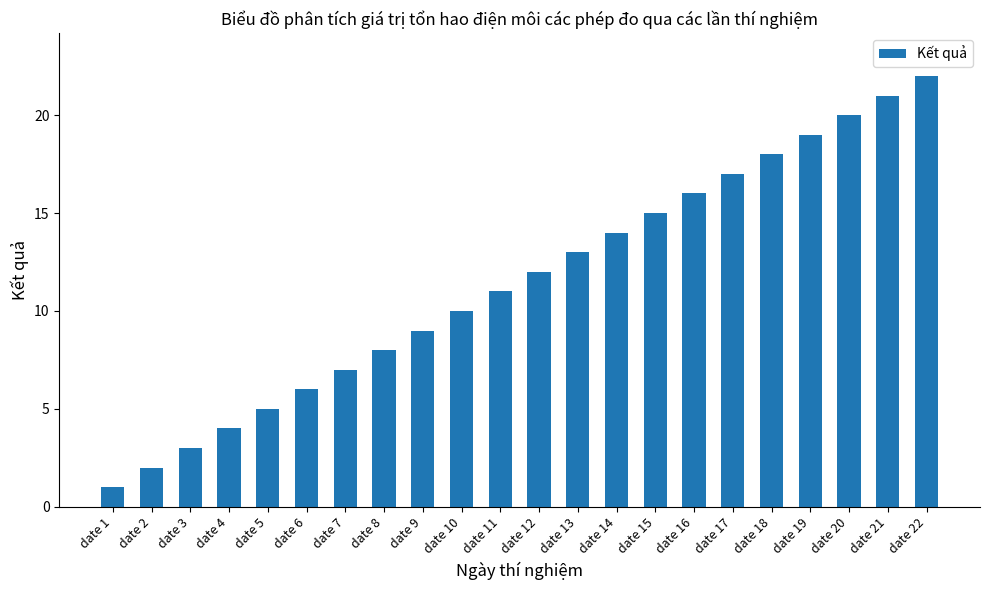

The value at date 3 is 3. True or false?

True